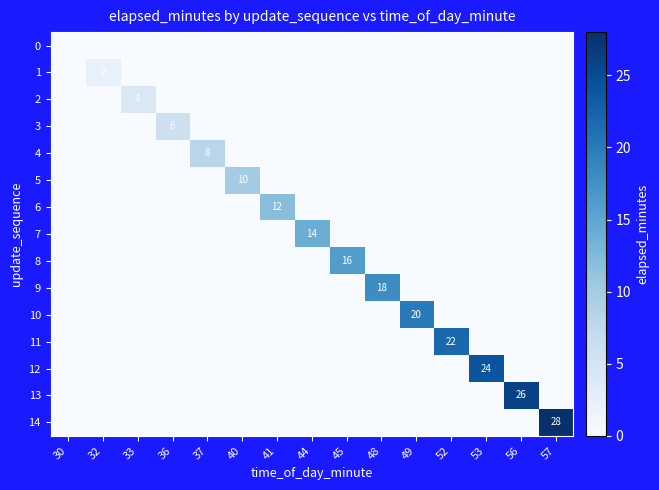

Which has a higher value, 57 or 41?

57